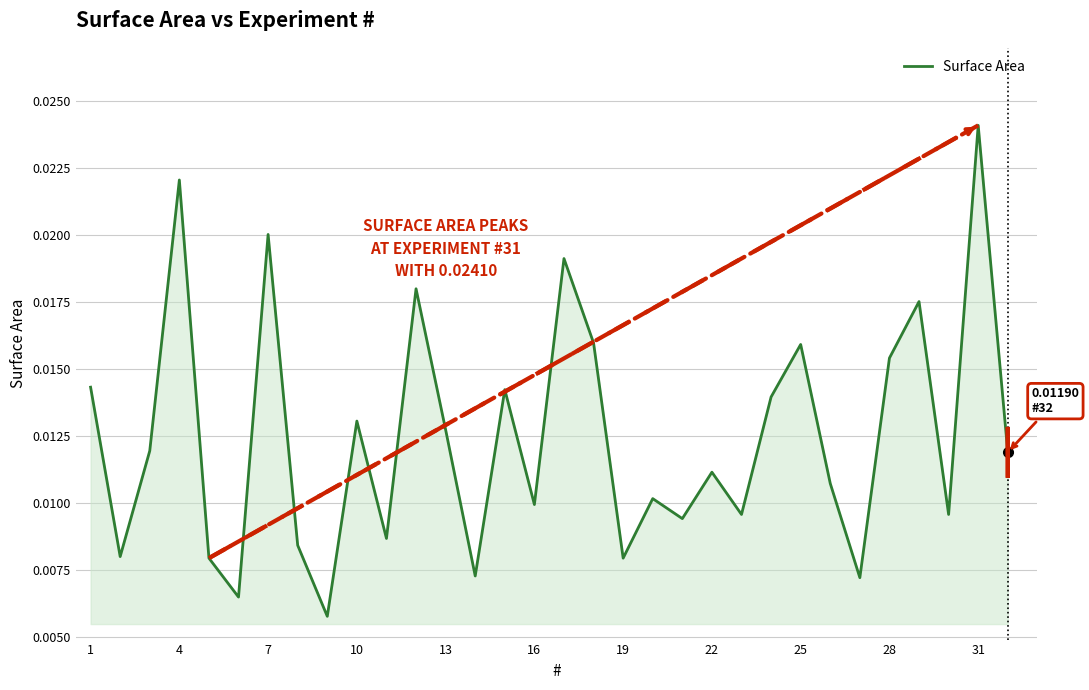

True or false: there are more than 1 points higher than both neighbors.

True